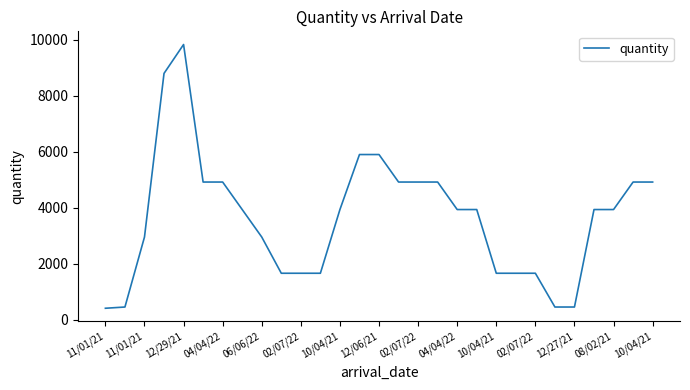

What is the maximum value shown in the chart?

9830